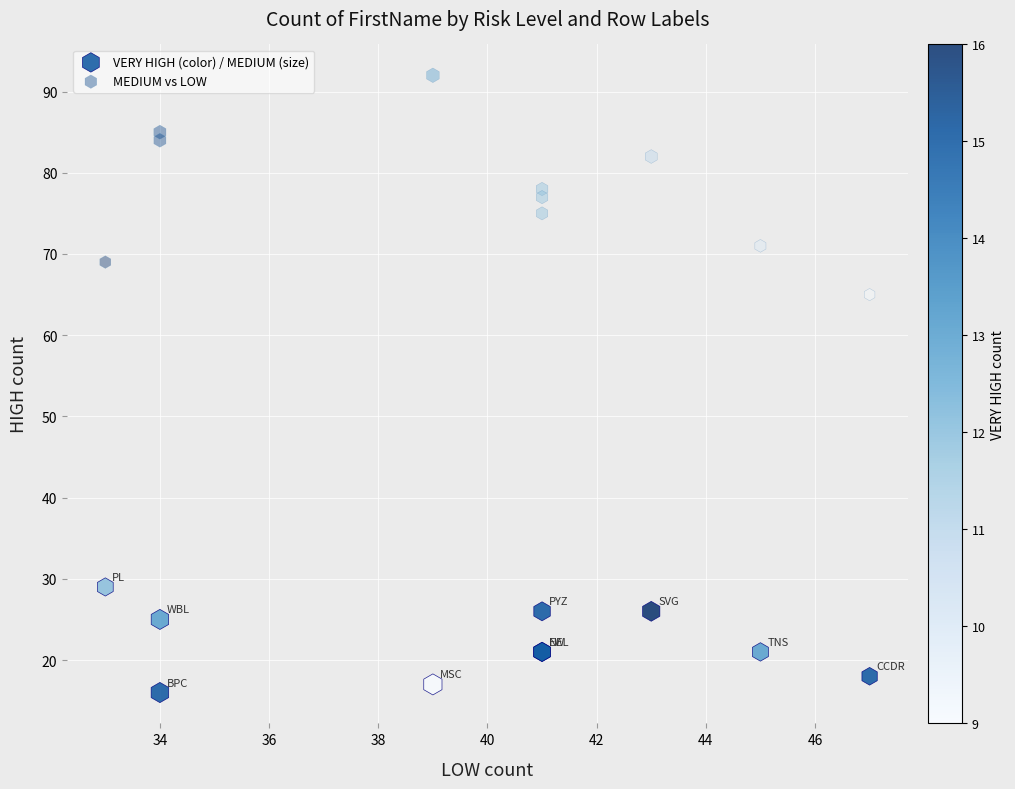

Which series has the largest Y range (max minus min)?

MEDIUM vs LOW